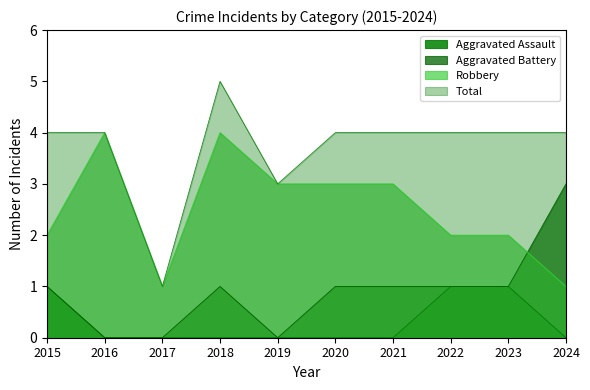

Which series changed the most between 2015 and 2020?

Aggravated Assault